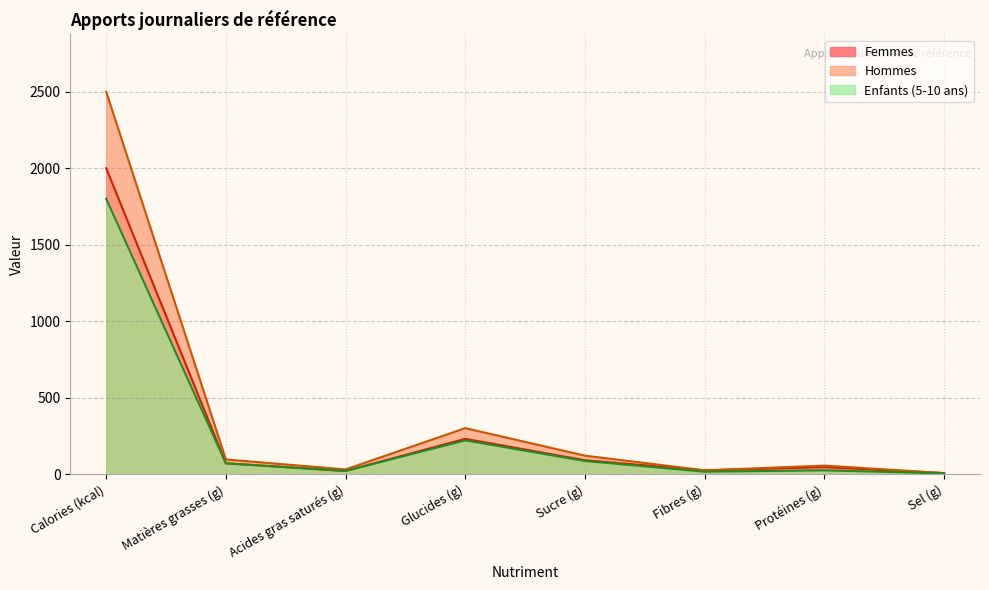

What is the spread (max minus min) of values at Sucre (g)?

35